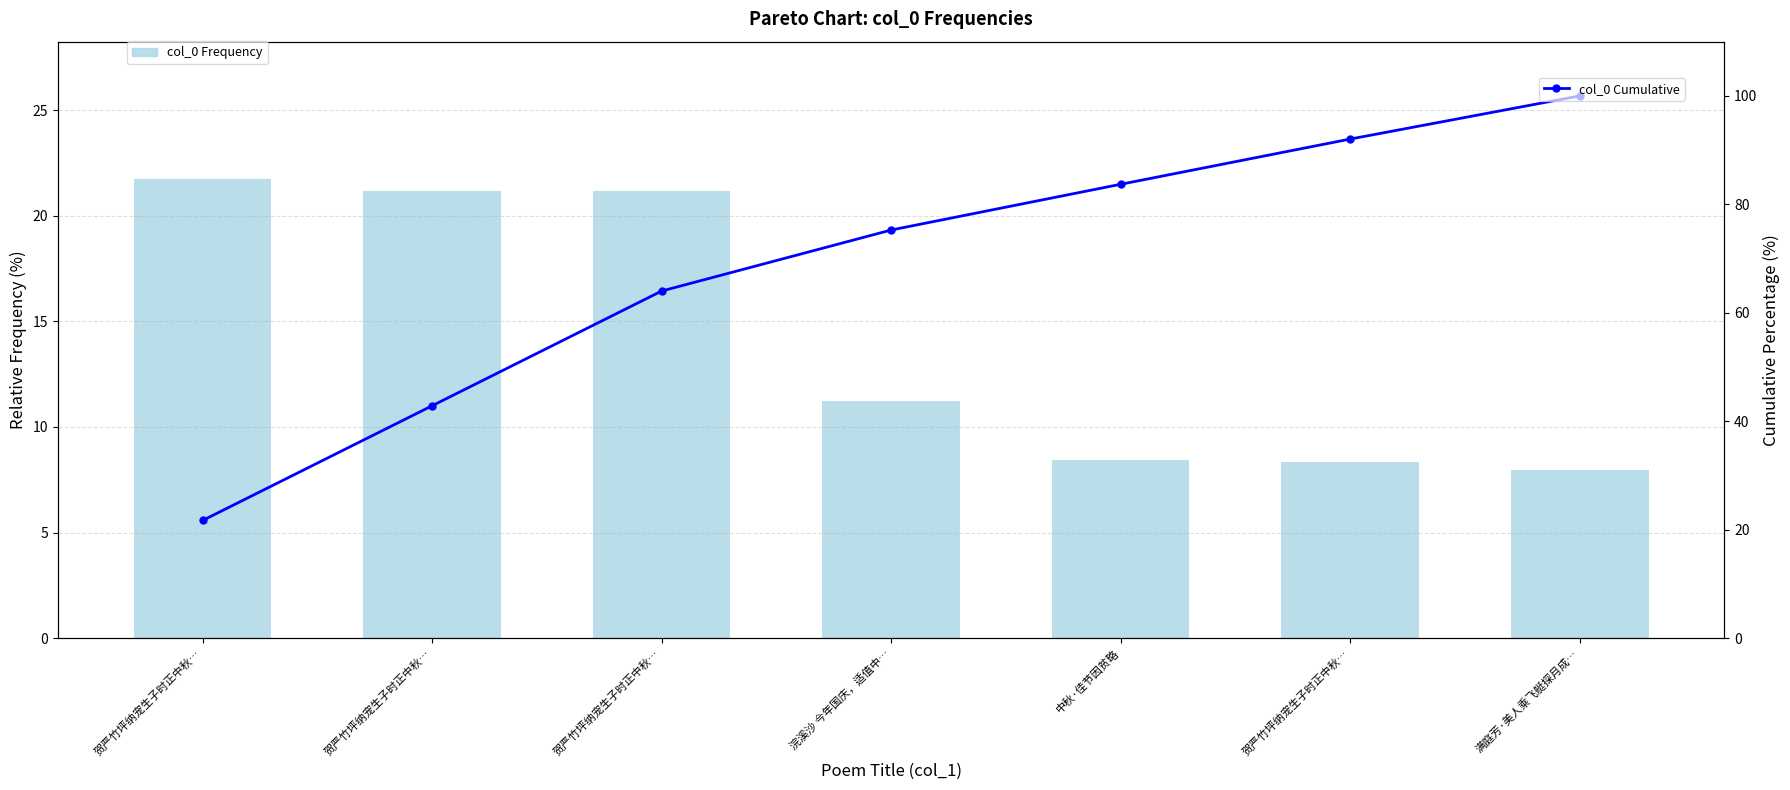

What are all the series names shown in the legend?

col_0 Frequency, col_0 Cumulative